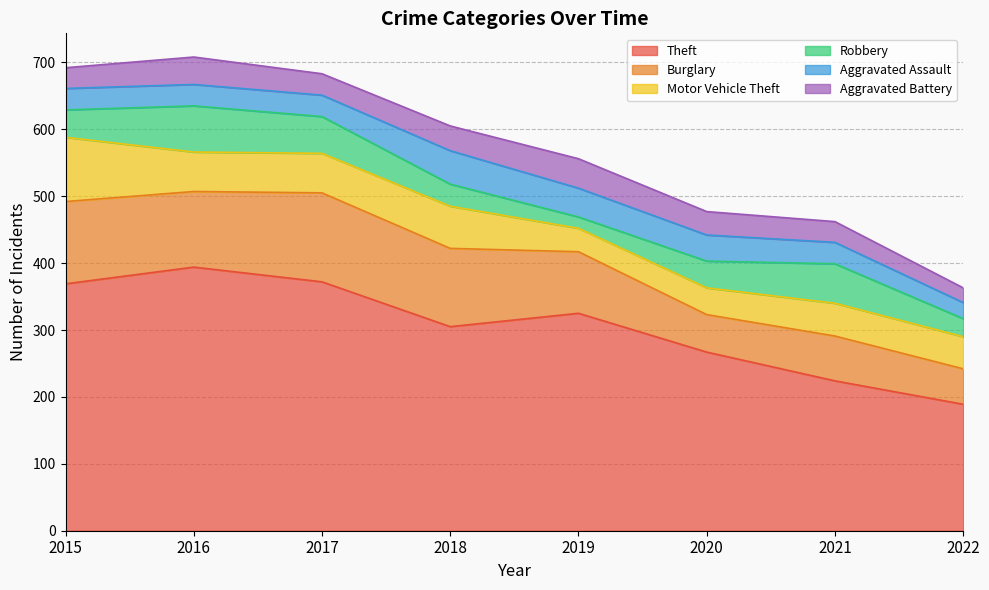

Reading left to right, what are all the values shown in this chart?

Theft: 2015=369	2016=394	2017=372	2018=305	2019=325	2020=267	2021=224	2022=189
Burglary: 2015=123	2016=113	2017=133	2018=117	2019=92	2020=56	2021=67	2022=53
Motor Vehicle Theft: 2015=96	2016=59	2017=59	2018=63	2019=35	2020=40	2021=49	2022=48
Robbery: 2015=41	2016=69	2017=55	2018=33	2019=17	2020=40	2021=59	2022=27
Aggravated Assault: 2015=32	2016=32	2017=32	2018=50	2019=43	2020=39	2021=32	2022=24
Aggravated Battery: 2015=31	2016=41	2017=32	2018=37	2019=44	2020=35	2021=31	2022=22